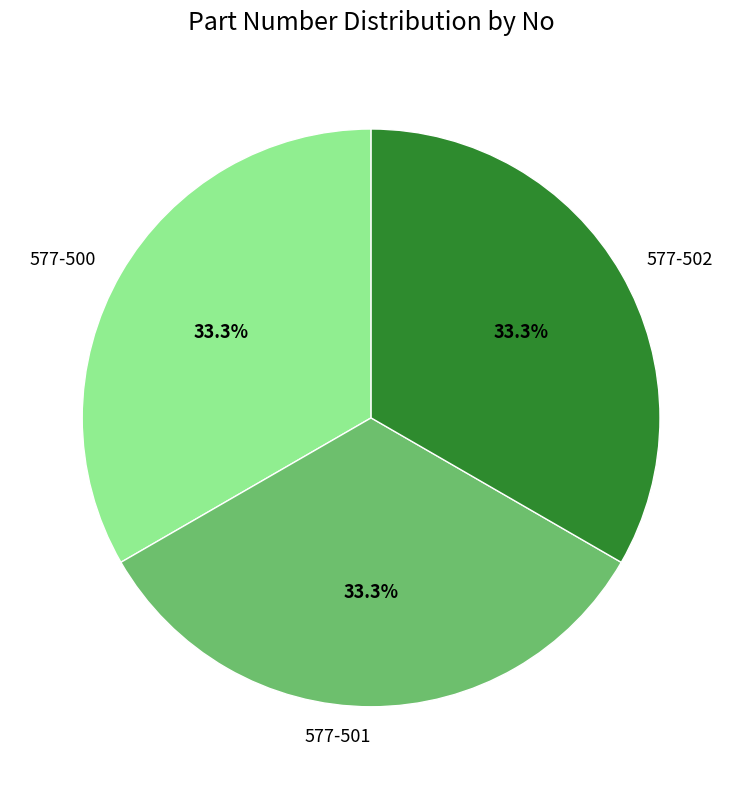

To the nearest percent, what is the combined percentage of 577-500 and 577-501?

67%